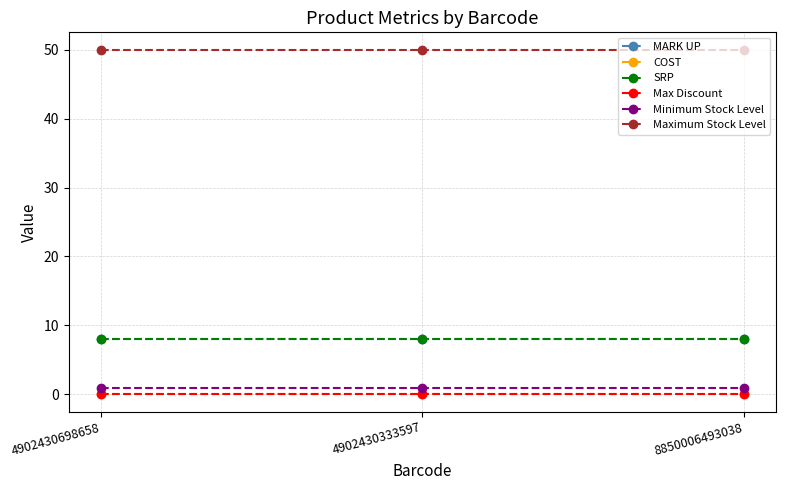

Which has a higher value, 8850006493038 or 4902430333597?

8850006493038